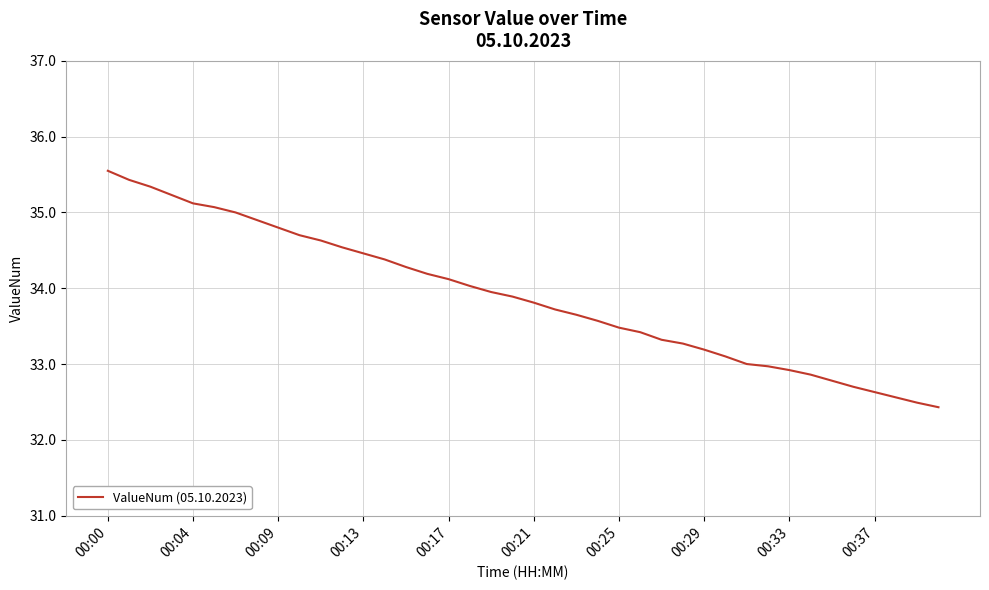

Which has a higher value, 00:04 or 00:17?

00:04